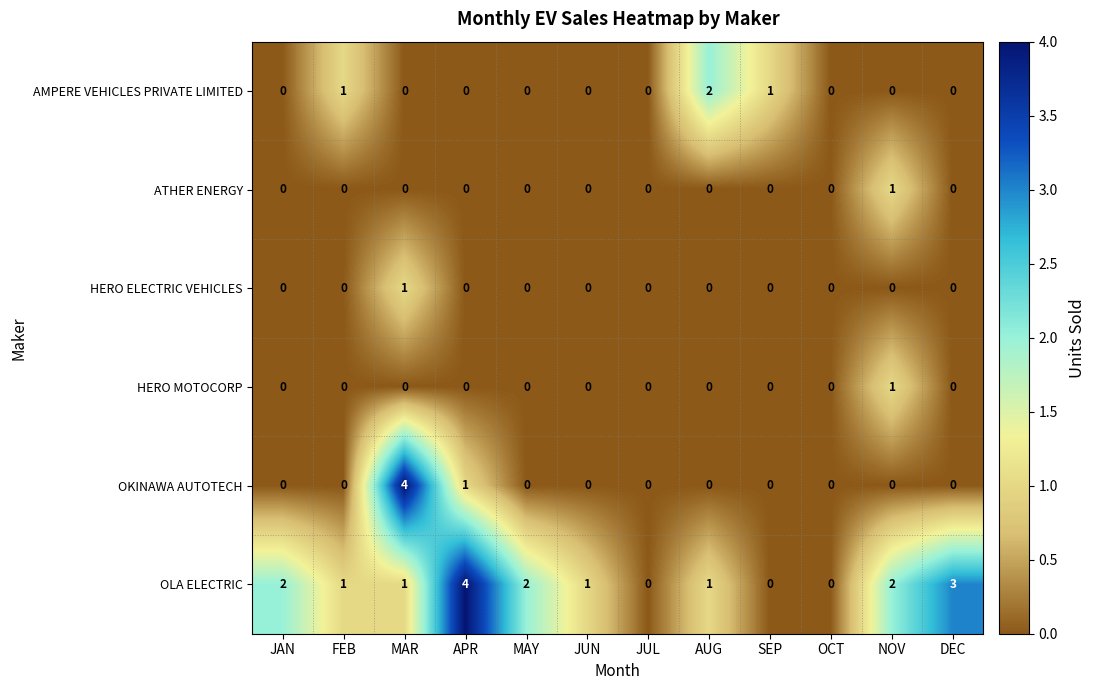

What is the greatest value displayed?

4